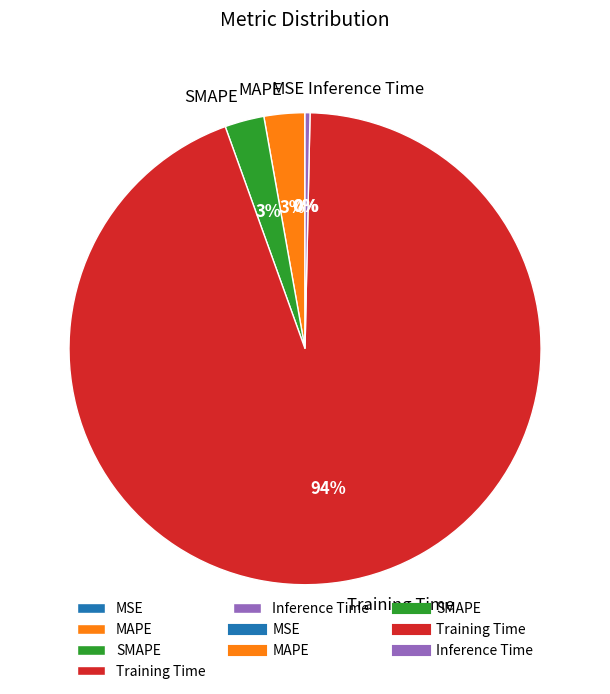

To the nearest percent, what is the combined percentage of MAPE and Inference Time?

3%